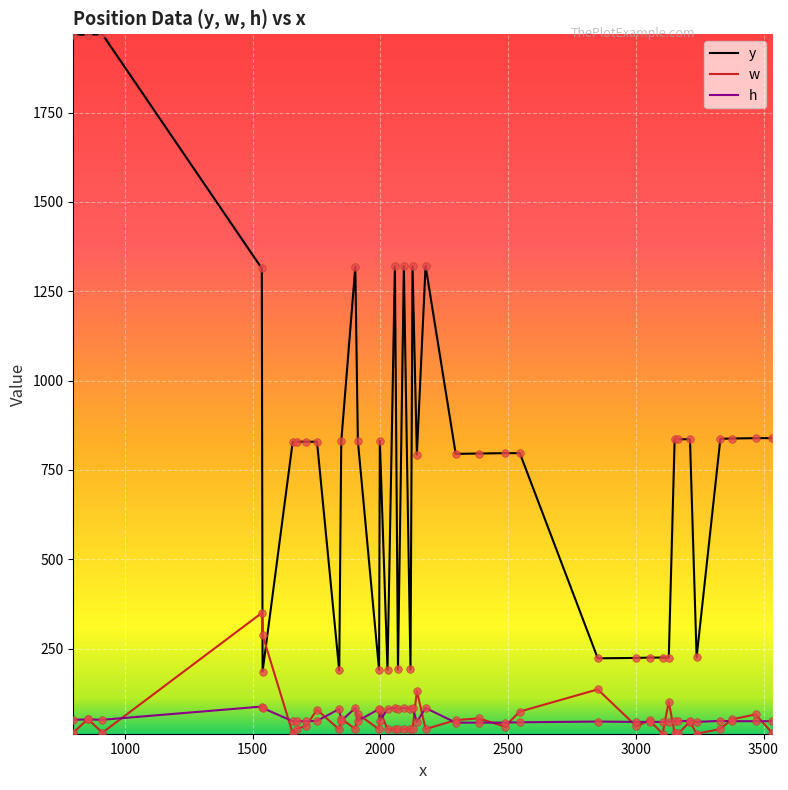

Which series has the largest range (max minus min)?

y